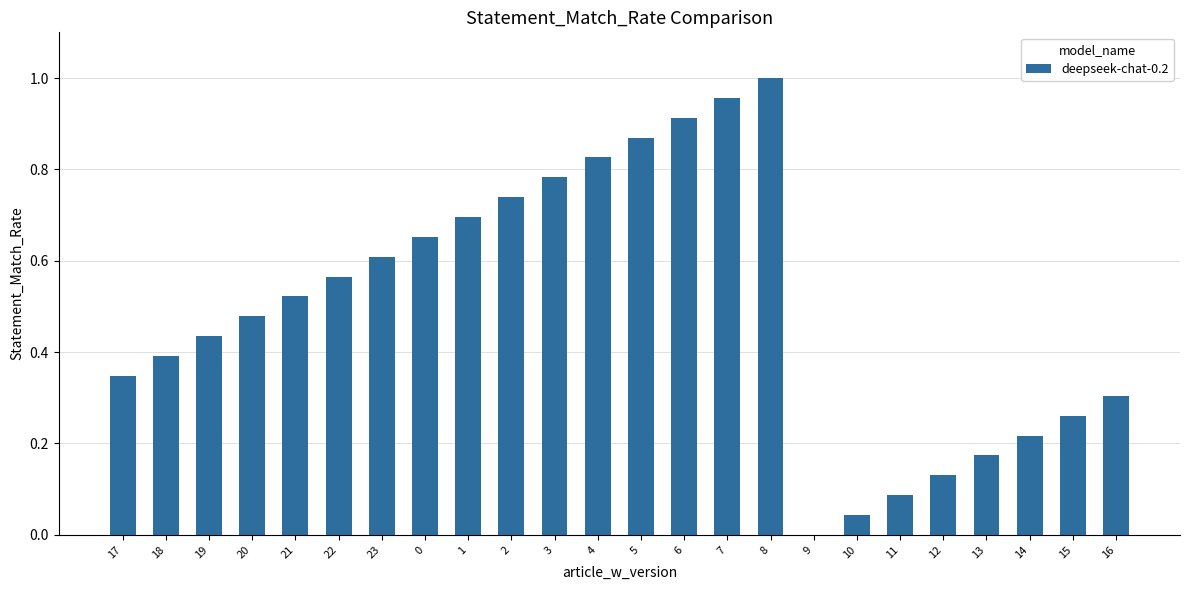

At which label is the value closest to 0?

9